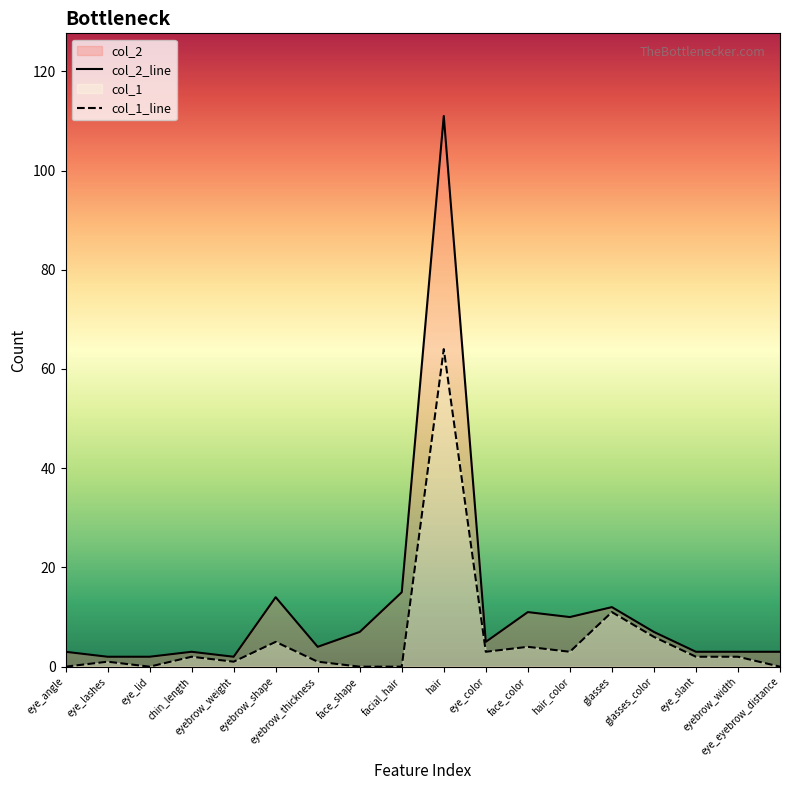

What is the sum of the col_2_line values at facial_hair and chin_length?

18